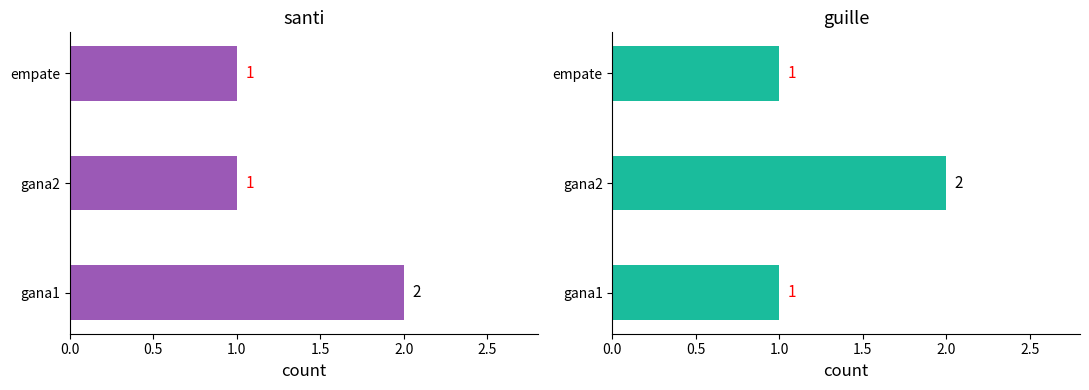

What are all the series names shown in the legend?

santi, guille